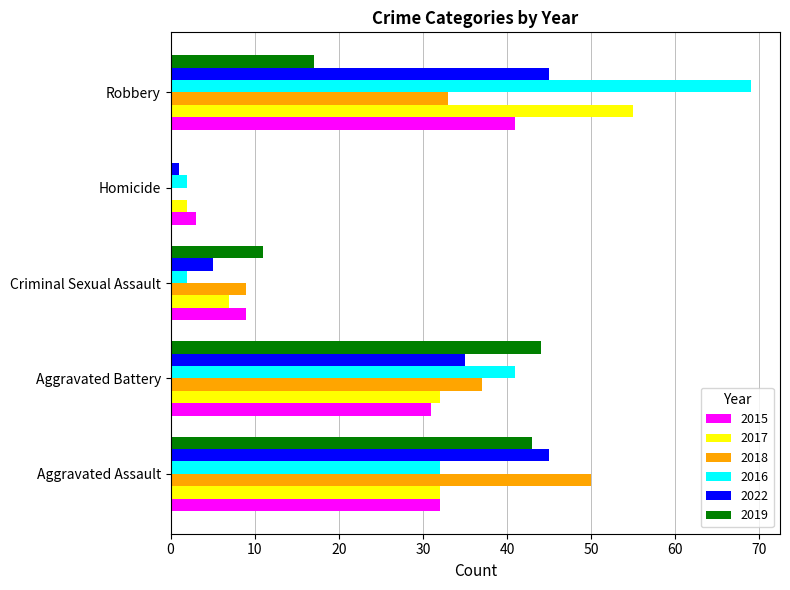

Is the value of 2022 at Criminal Sexual Assault greater than the value of 2019 at Aggravated Battery?

No